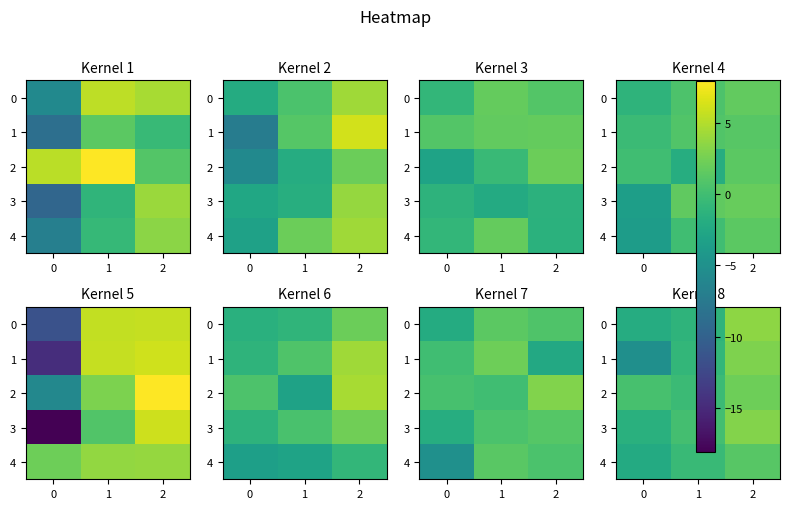

At how many categories does at least one series exceed -3?

3